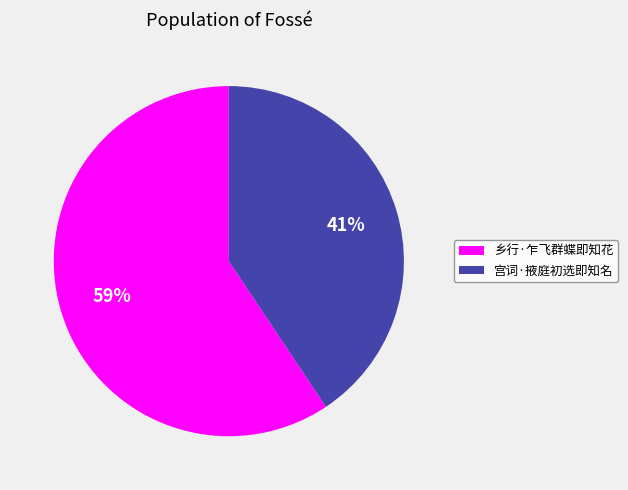

Is it true that 乡行·乍飞群蝶即知花 is 49% of the pie?

False